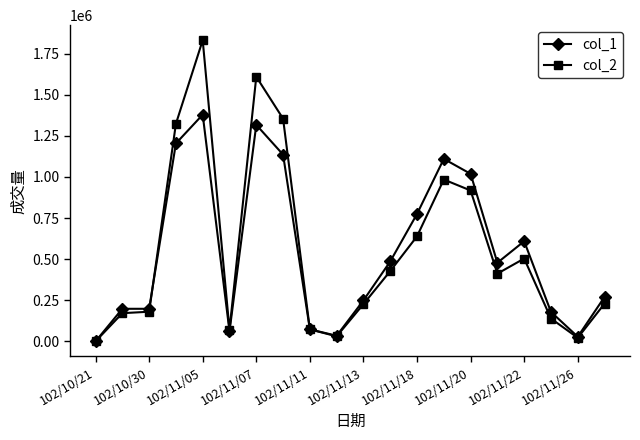

Count the number of categories in the chart.

20